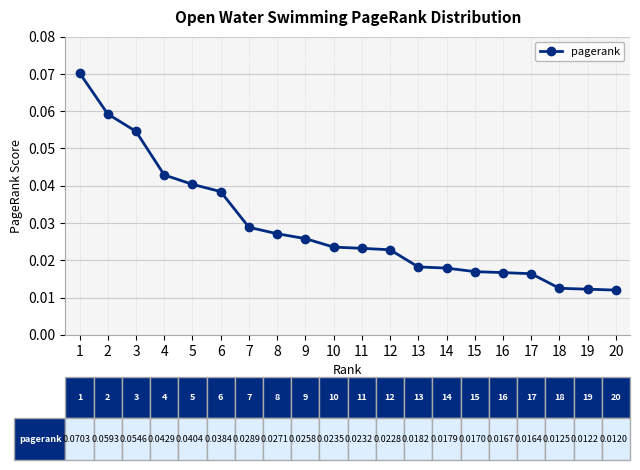

Count the values in the range 0 to 1.

20